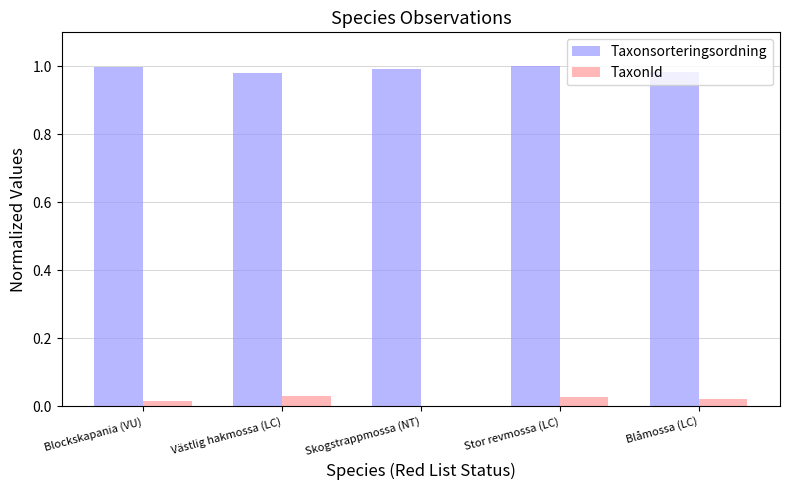

Which series has the largest total across all categories?

Taxonsorteringsordning